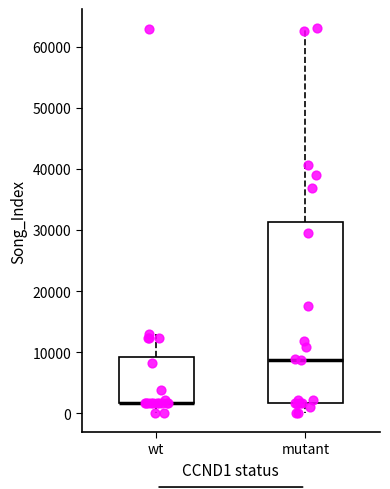

Which box is the tallest, from its lower edge to its upper edge?

mutant